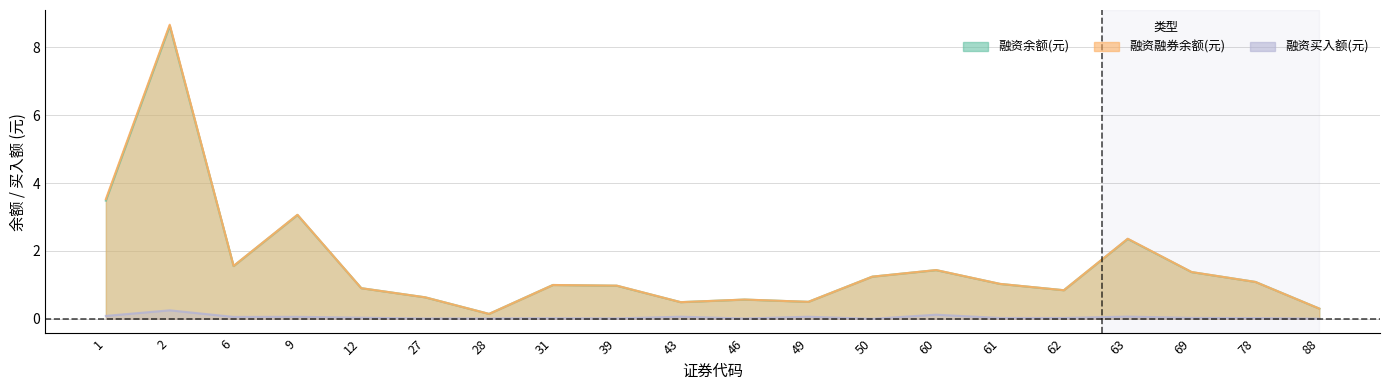

Is the value of 融资买入额(元) at 61 greater than the value of 融资融券余额(元) at 62?

No